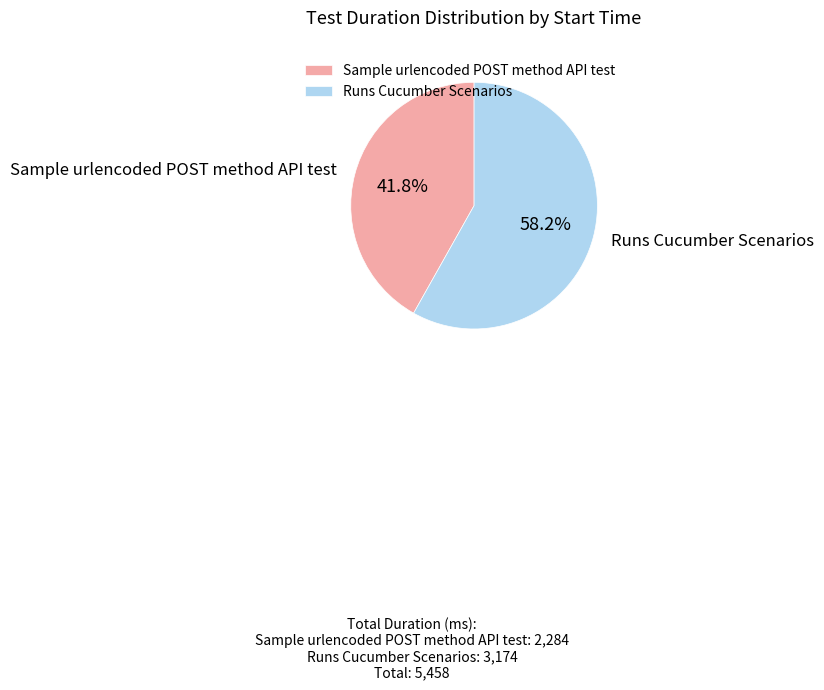

Which slice is the largest?

Runs Cucumber Scenarios